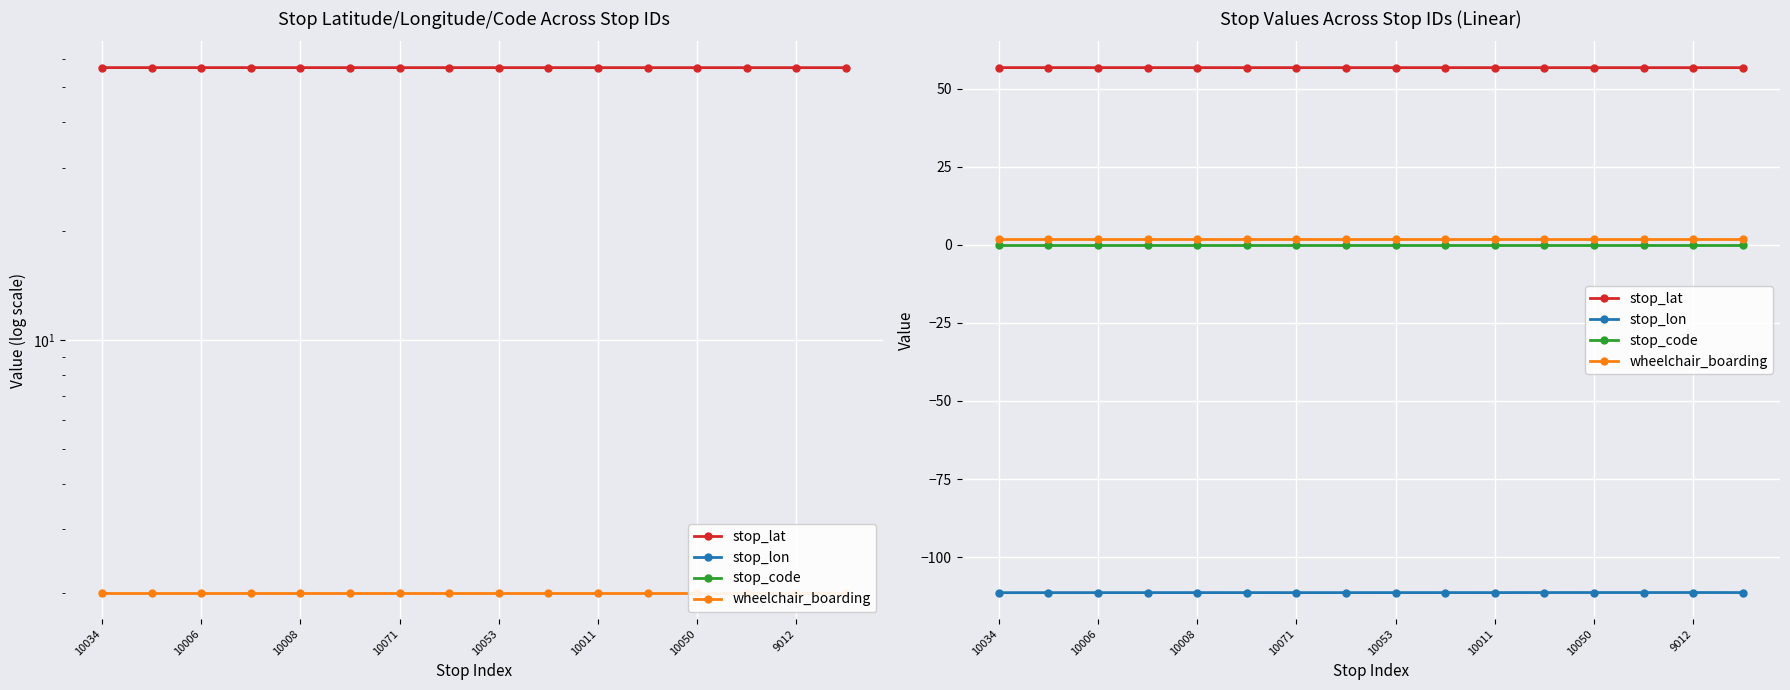

Is the value of stop_code at 9012 greater than the value of stop_lat at 14?

No